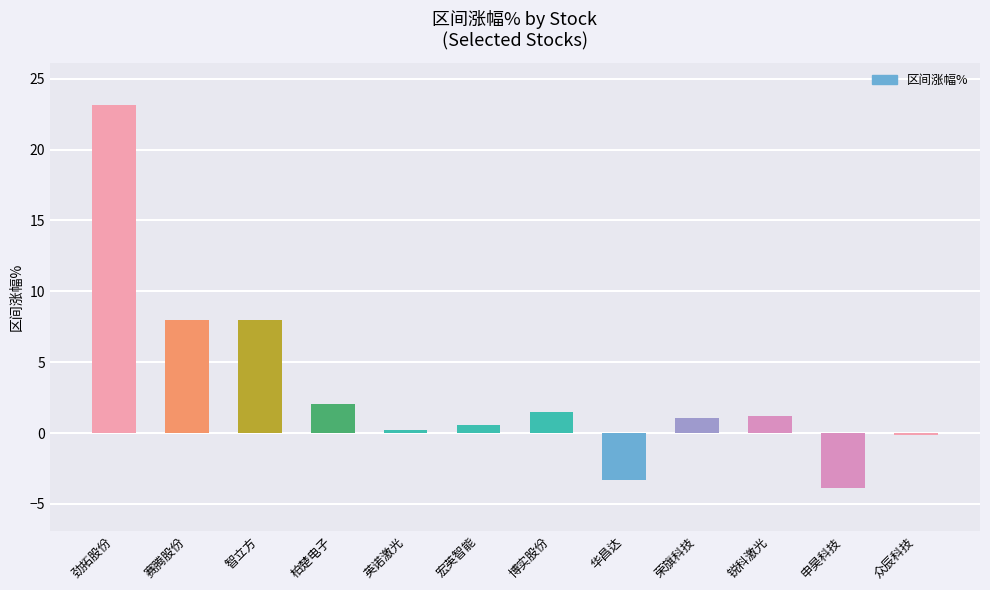

What is the difference between the second highest and second lowest values?

11.3